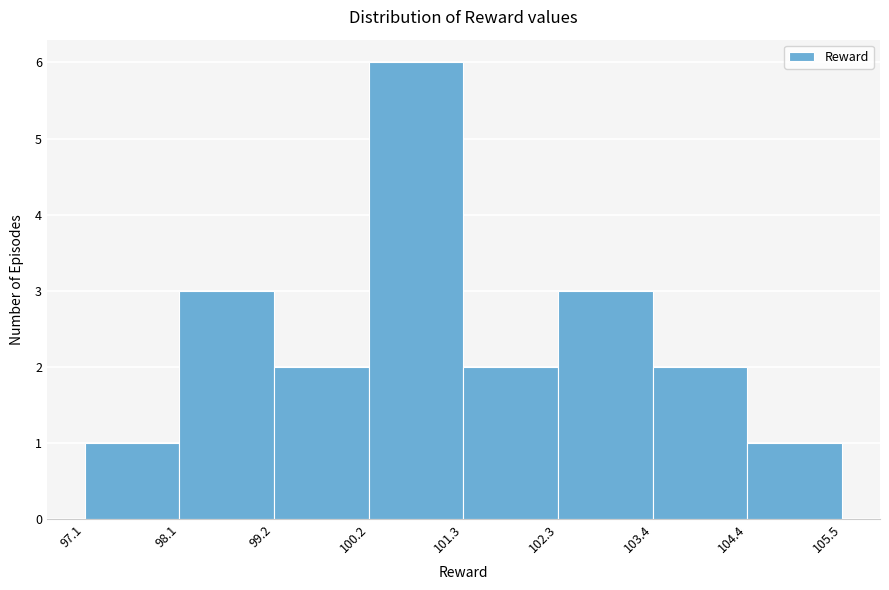

How tall is the bar that spans 102.3 to 103.4 on the x-axis? The values are not printed on the chart, so give them approximately, as read against the axis.

3